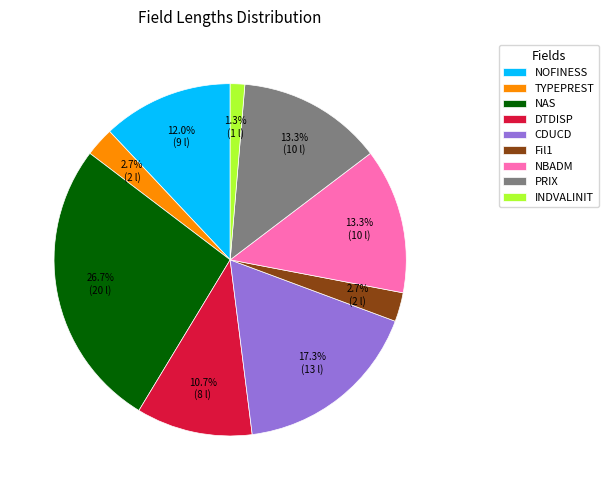

Approximately how many times larger is the value at NAS compared to DTDISP?

2.5